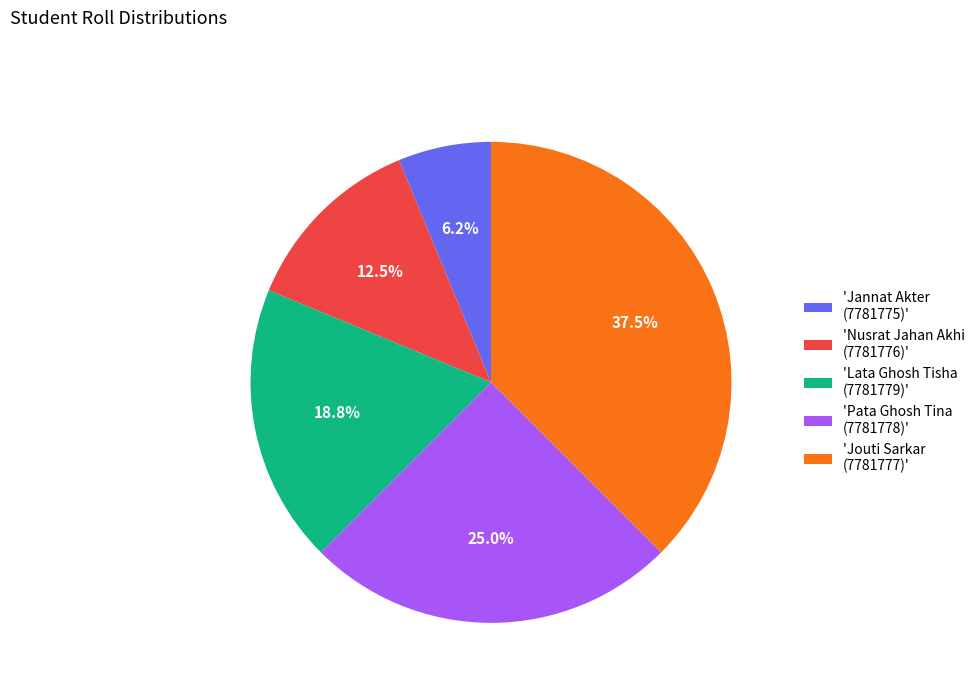

Count the number of slices in the pie.

5